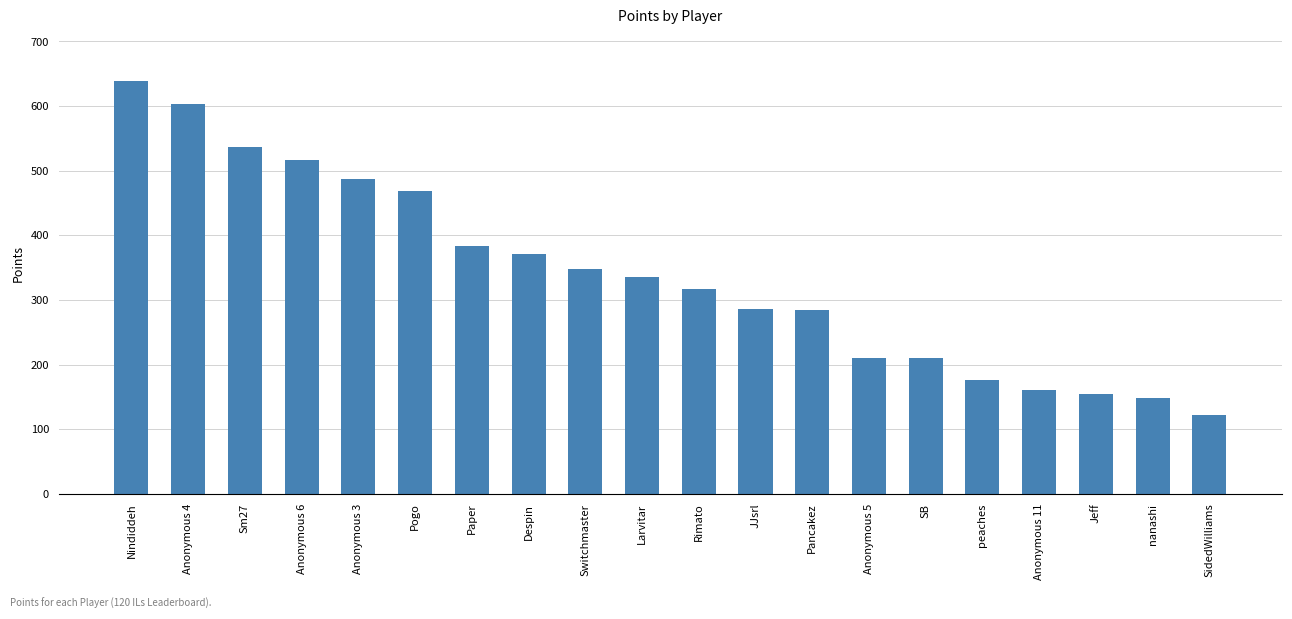

What is the value of the 15th bar from the left?

210